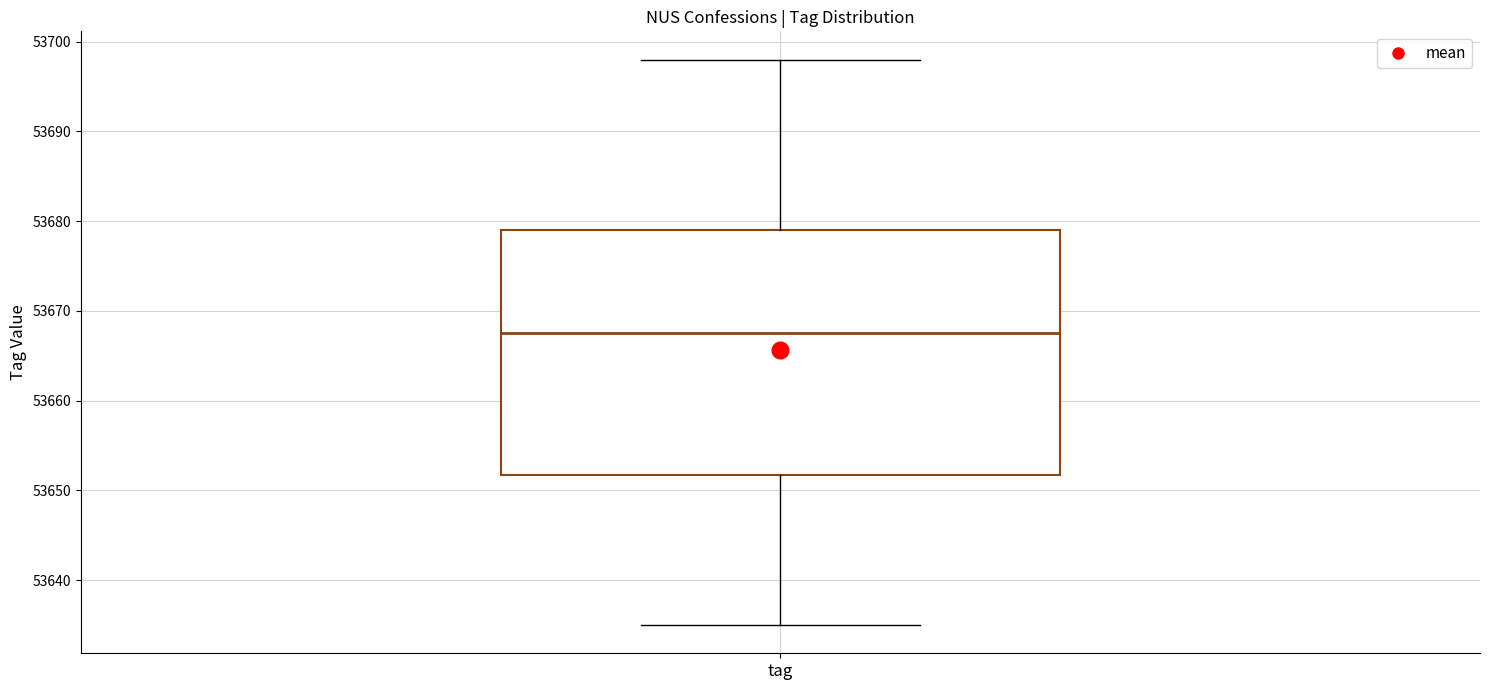

Where does the median line of the box for tag sit on the y-axis? The values are not printed on the chart, so give them approximately, as read against the axis.

53668